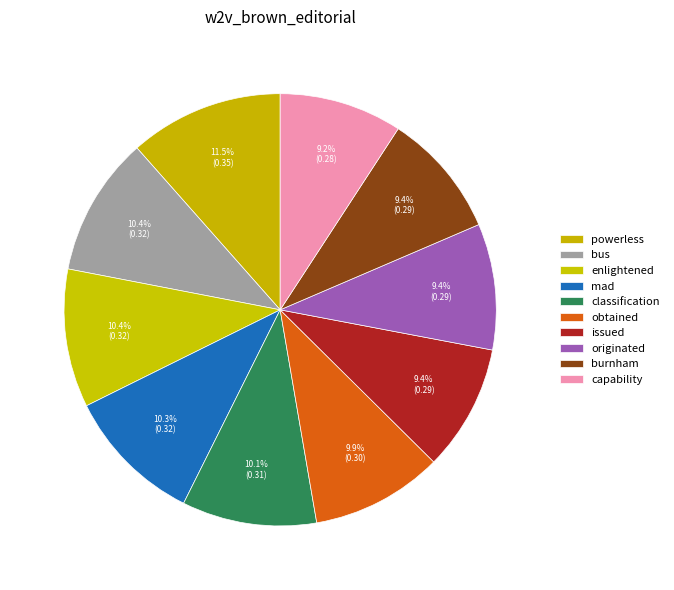

What percentage do issued and bus together represent?

19.9%